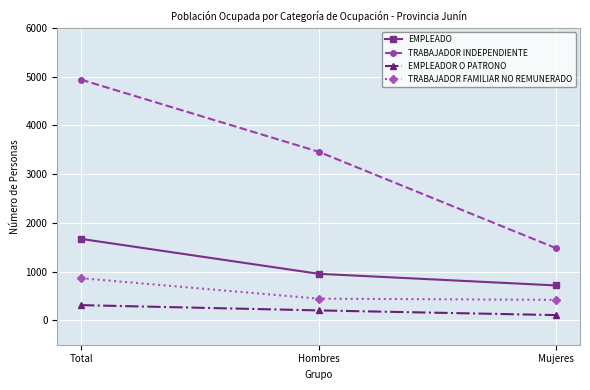

What position from the right is Hombres?

2